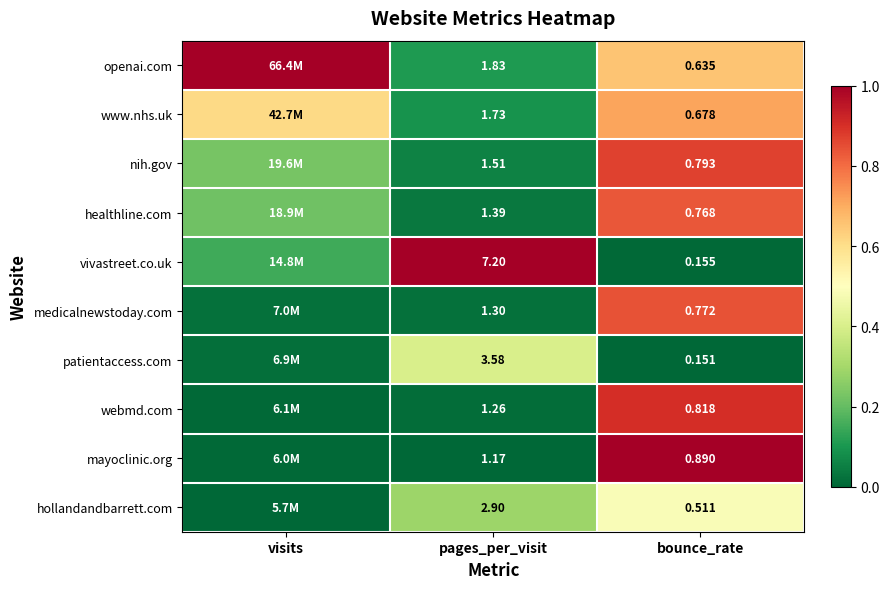

At pages_per_visit, list the series in order from smallest to largest.

mayoclinic.org, webmd.com, medicalnewstoday.com, healthline.com, nih.gov, www.nhs.uk, openai.com, hollandandbarrett.com, patientaccess.com, vivastreet.co.uk